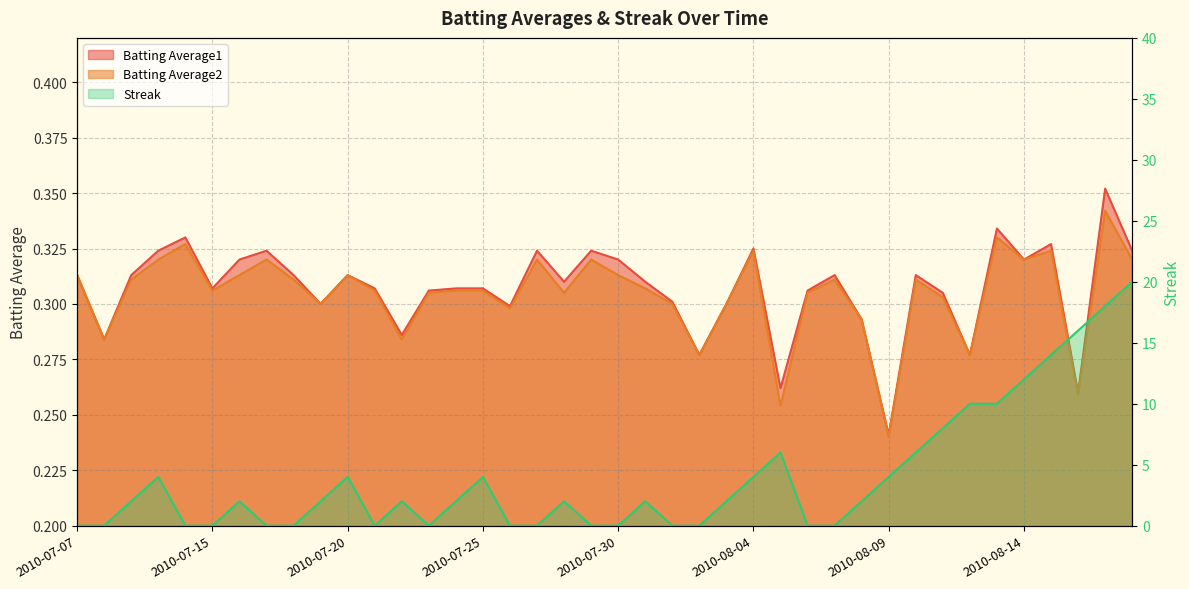

Count the Batting Average2 values in the range 0 to 1.

40